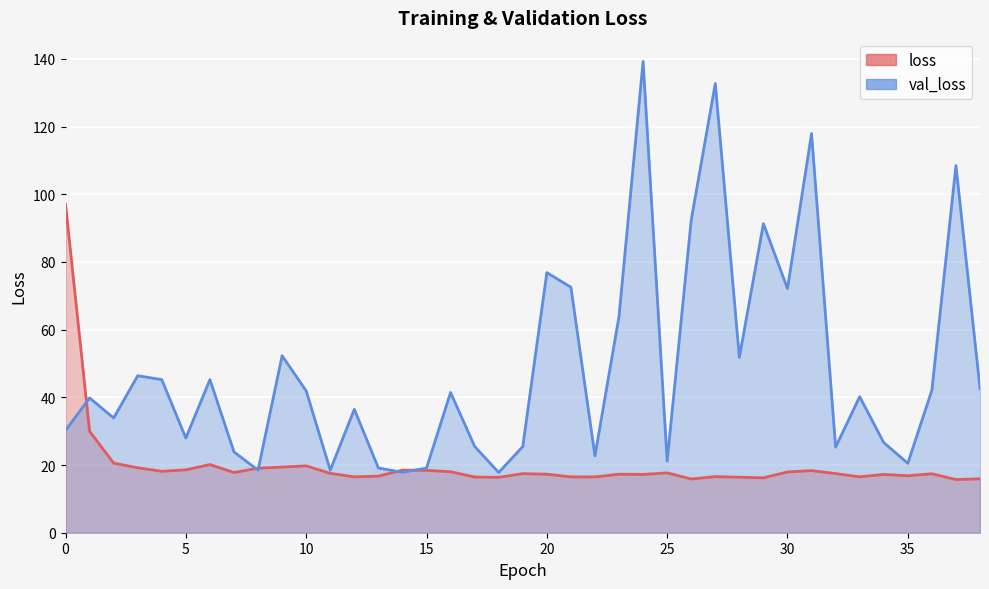

What is the difference between the highest and lowest values at 14?

0.7